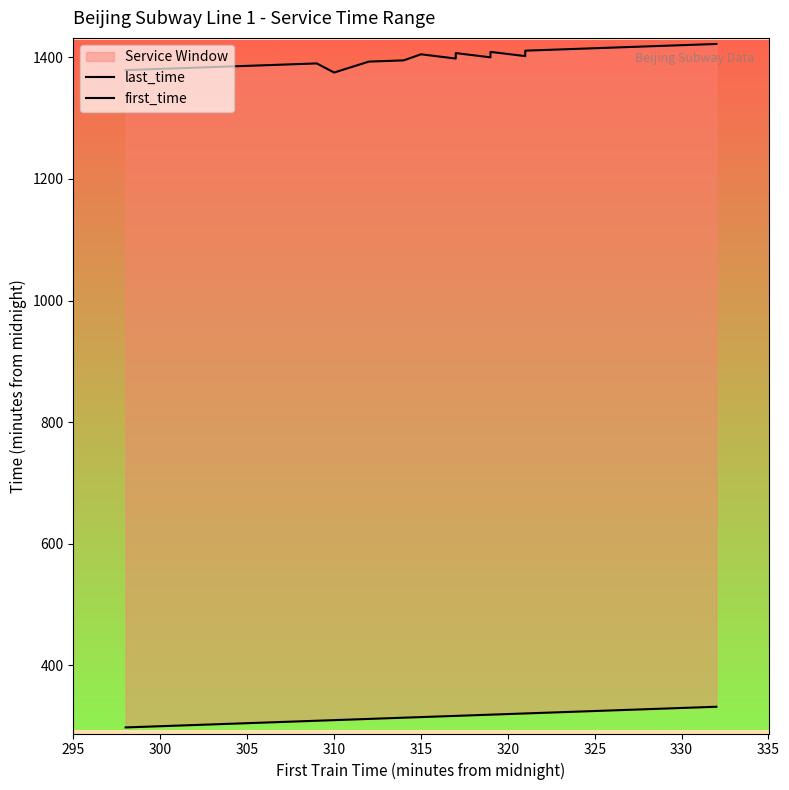

Rank the series by their maximum value, from lowest to highest.

first_time, last_time